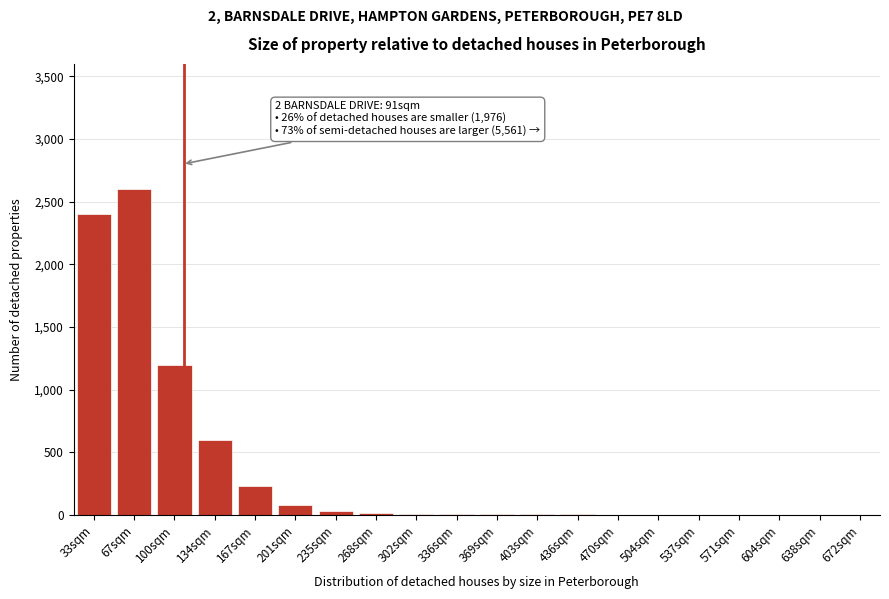

What is the sum of all values?

7202